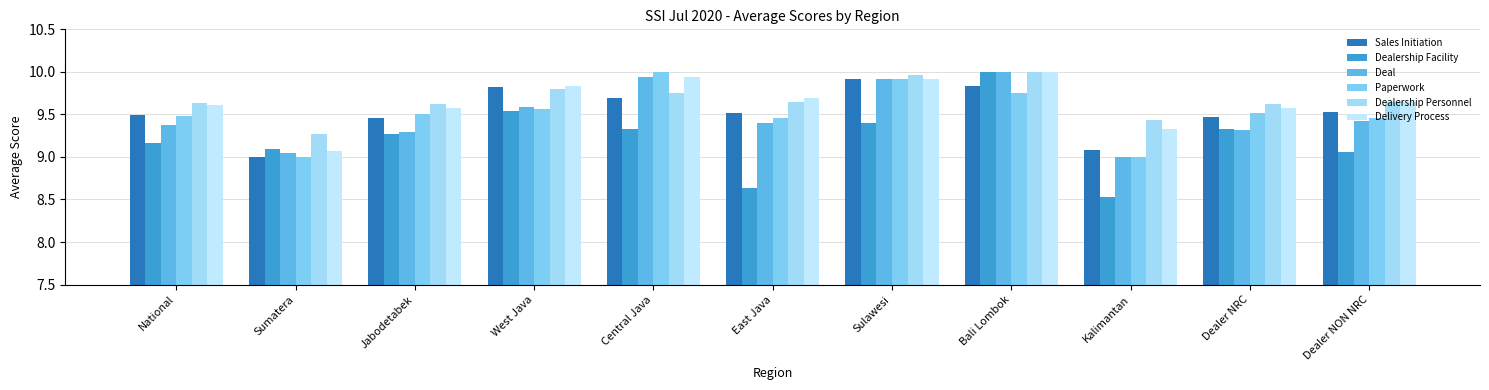

At which label does Dealership Facility first exceed 9?

National